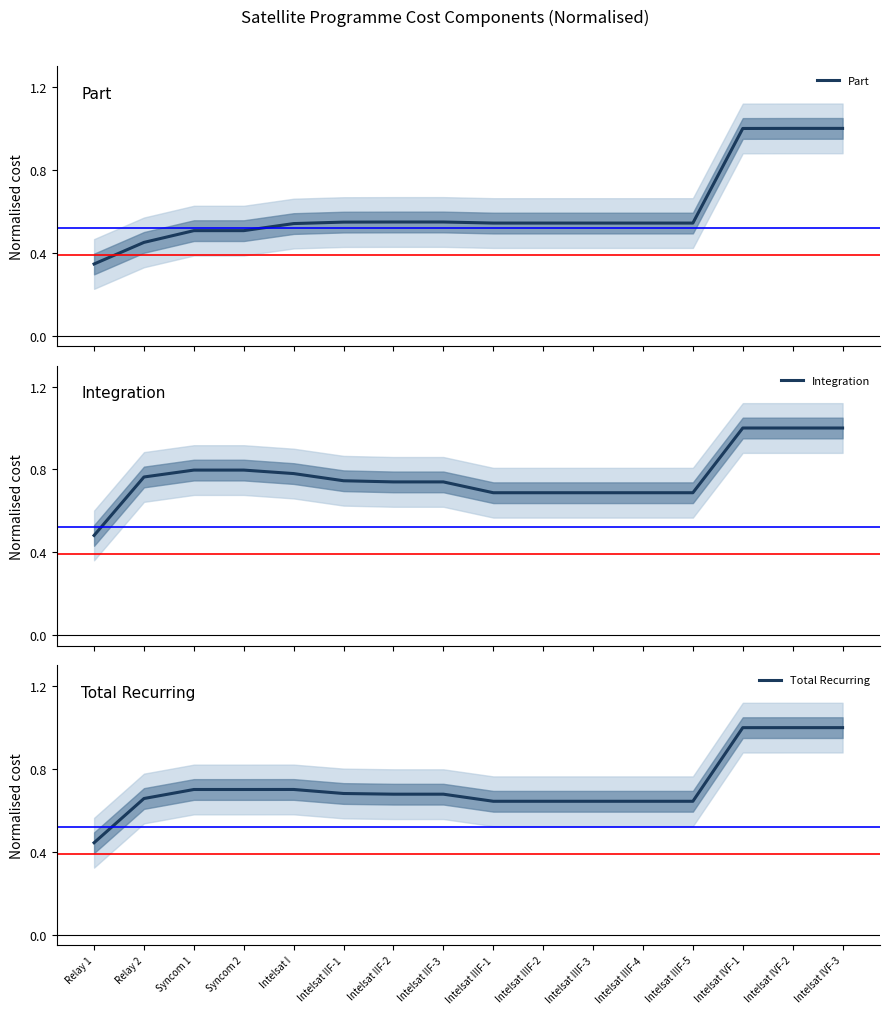

What are all the series names shown in the legend?

Part, Integration, Total Recurring